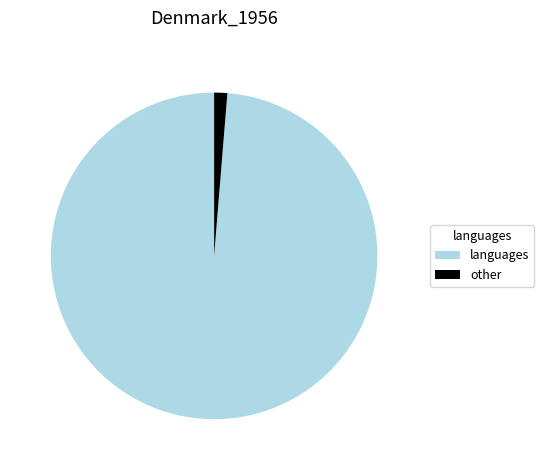

How many segments does this pie chart have?

2